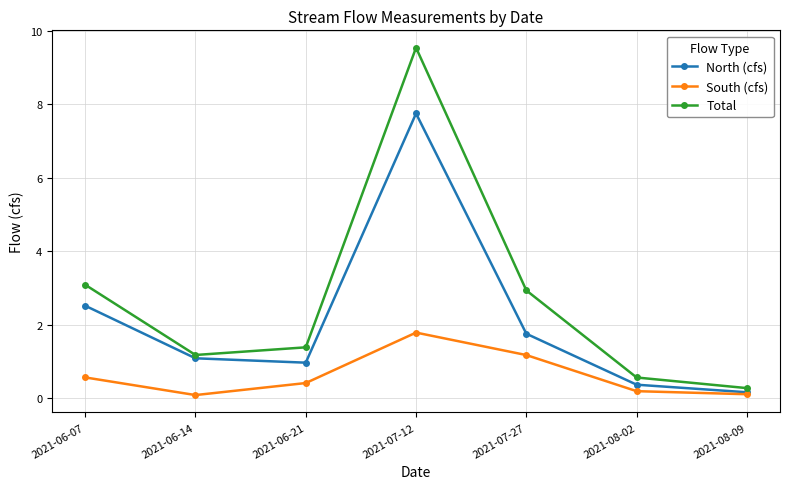

The North (cfs) series shows 0.7 at 2021-08-02. True or false?

False